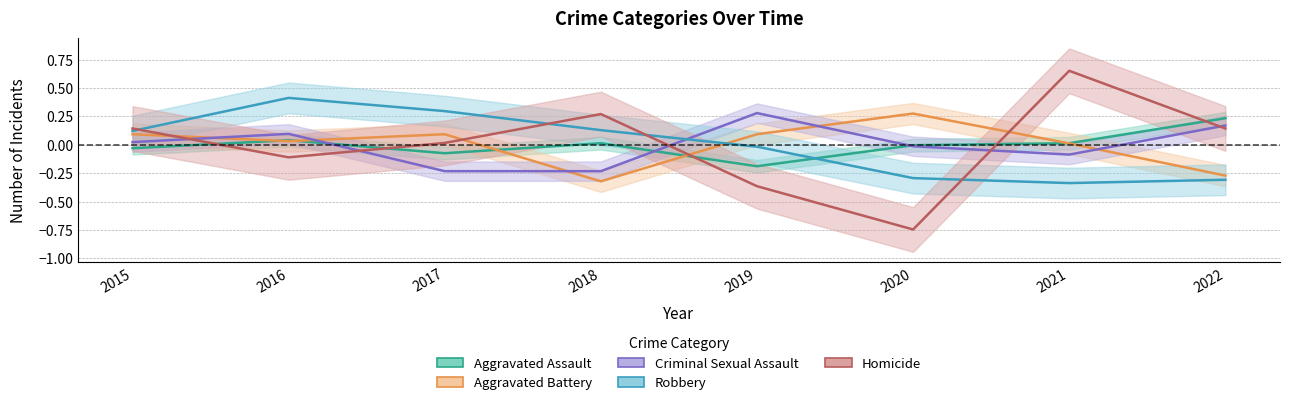

What is the lowest value of the Robbery series?

-0.3